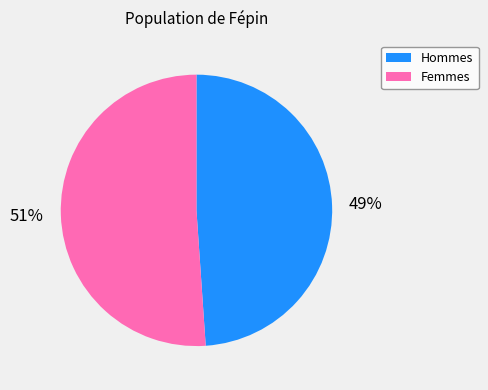

What is the smallest slice in the pie chart?

Hommes